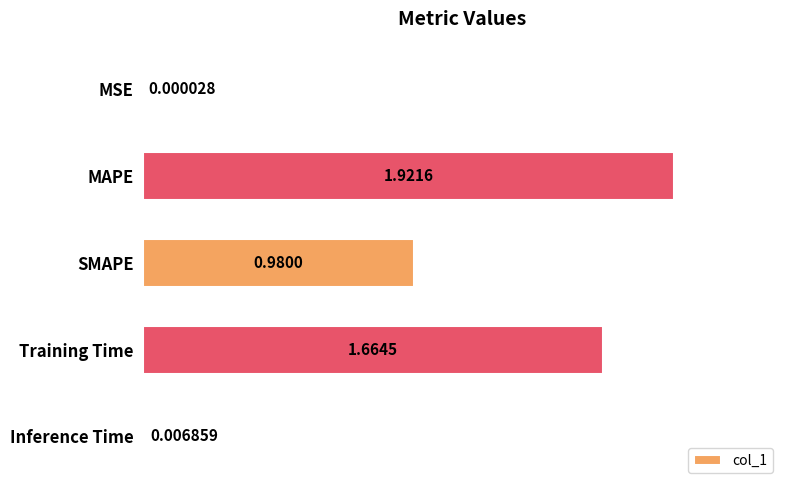

At which label is the value closest to 0?

MSE